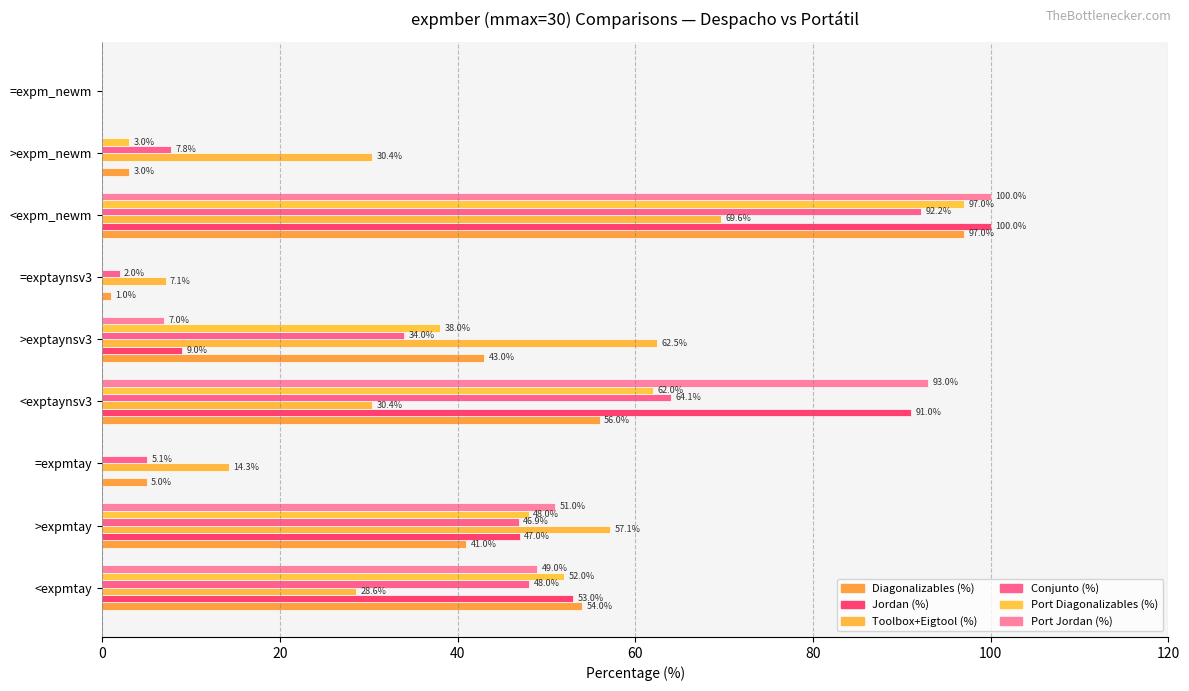

What is the difference between the maximum and second lowest values in the Jordan (%) series?

100.0